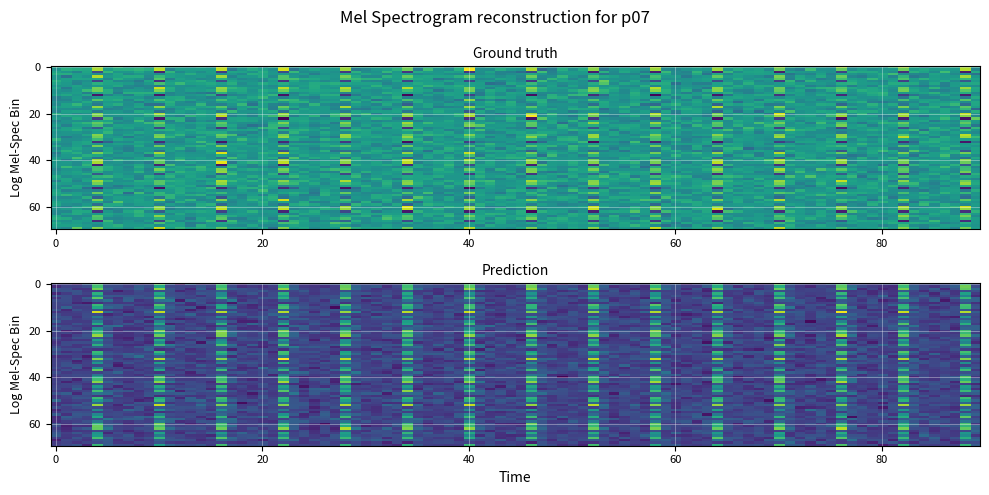

What is the total value across all series at 5?

19346.4